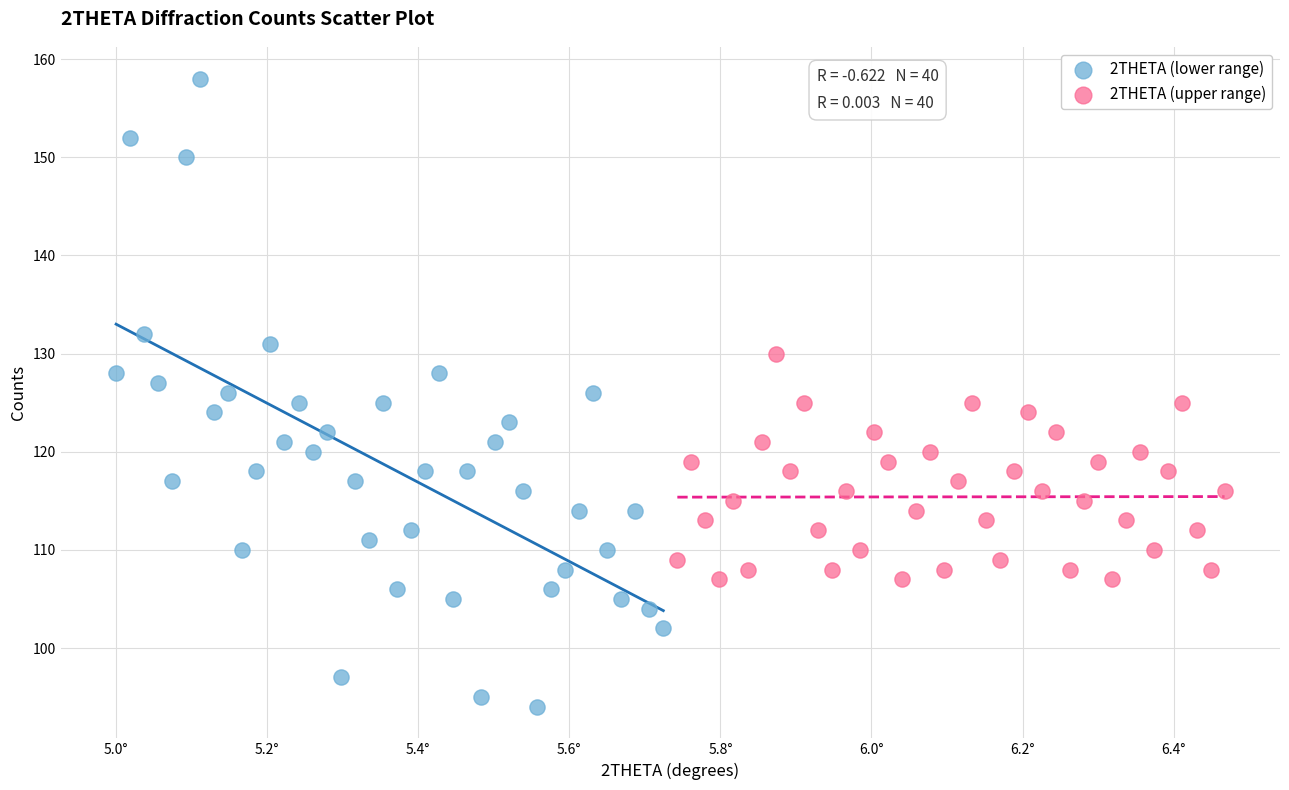

Which series reaches the minimum Y coordinate?

2THETA (lower range)